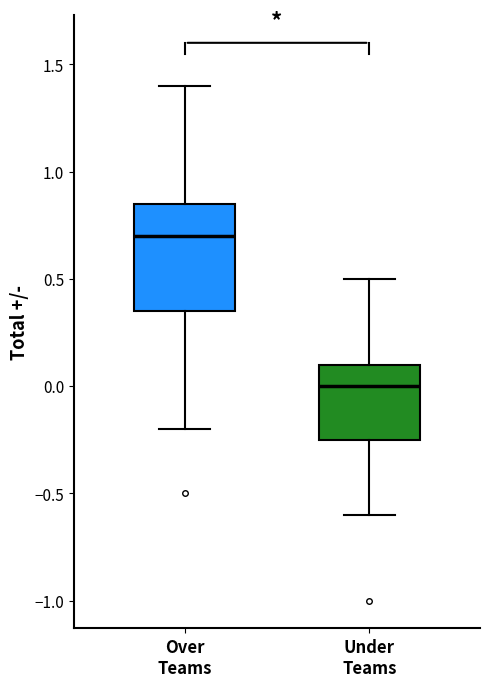

Reading left to right, read every box against the y-axis: the position of its median line, the range the box covers, and the ends of its whiskers. The values are not printed on the chart, so give them approximately, as read against the axis.

Over Teams: median 0.70, box 0.35 to 0.85, whiskers -0.20 to 1.40
Under Teams: median 0.00, box -0.25 to 0.10, whiskers -0.60 to 0.50